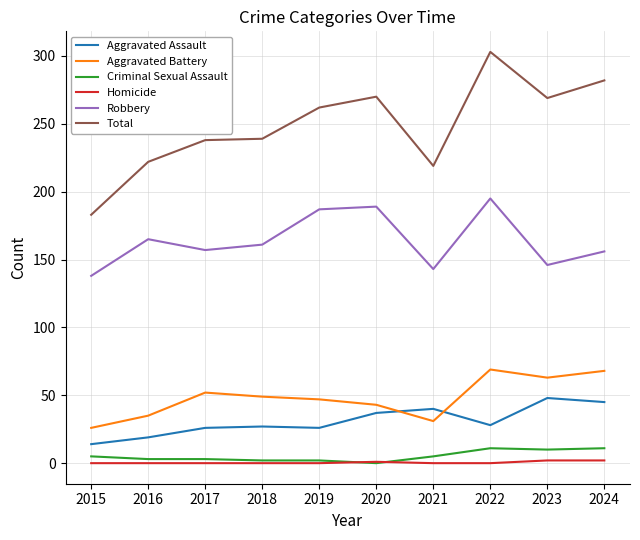

True or false: Total and Aggravated Battery intersect in this chart.

False